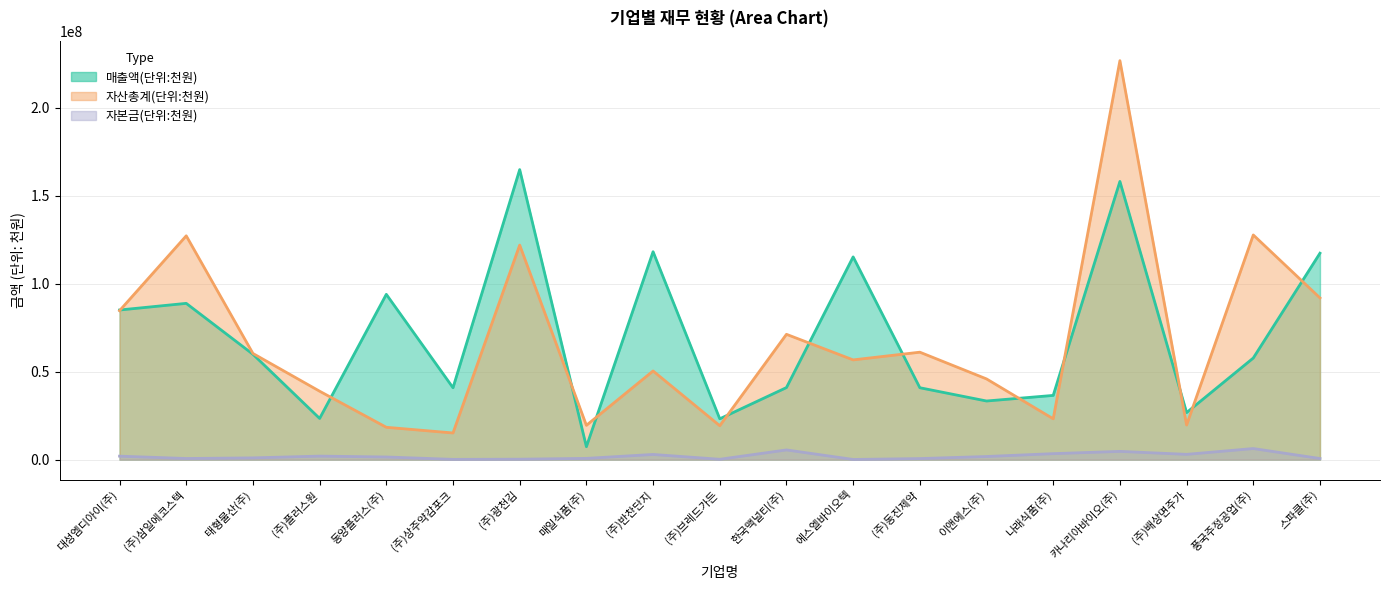

At which category does 매출액(단위:천원) reach its first local valley?

(주)플러스원